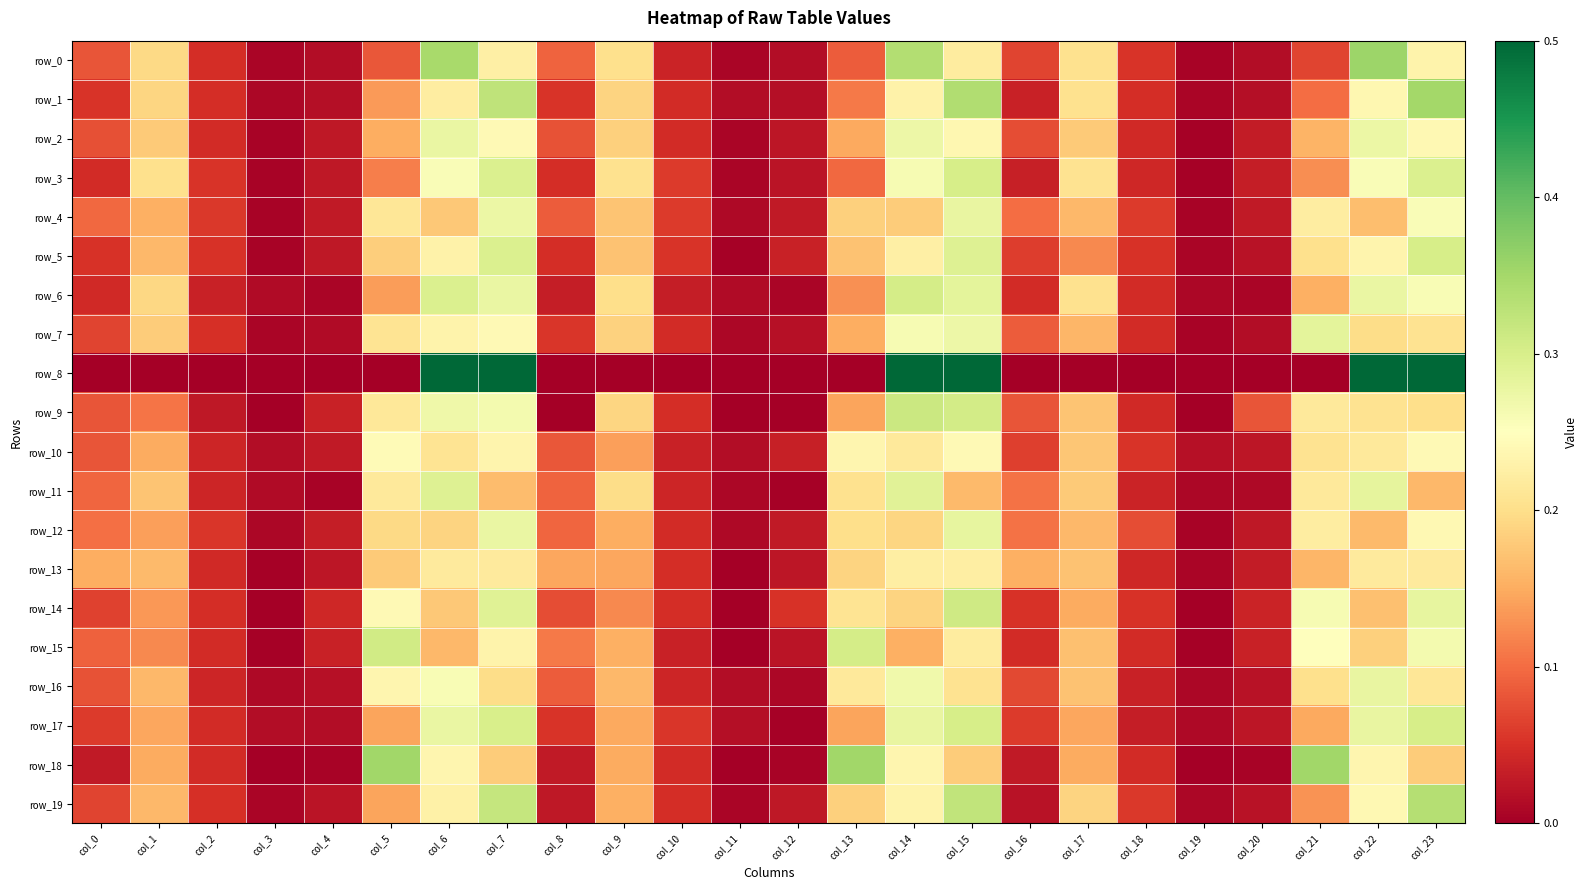

How many distinct data groups are displayed?

20